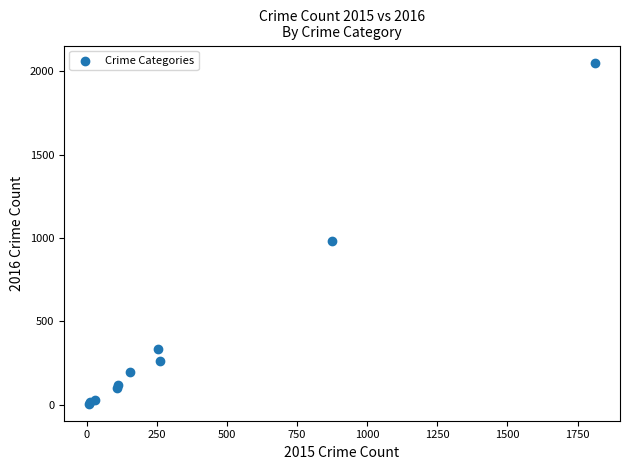

What Y value in the scatter plot is closest to 1030?

984